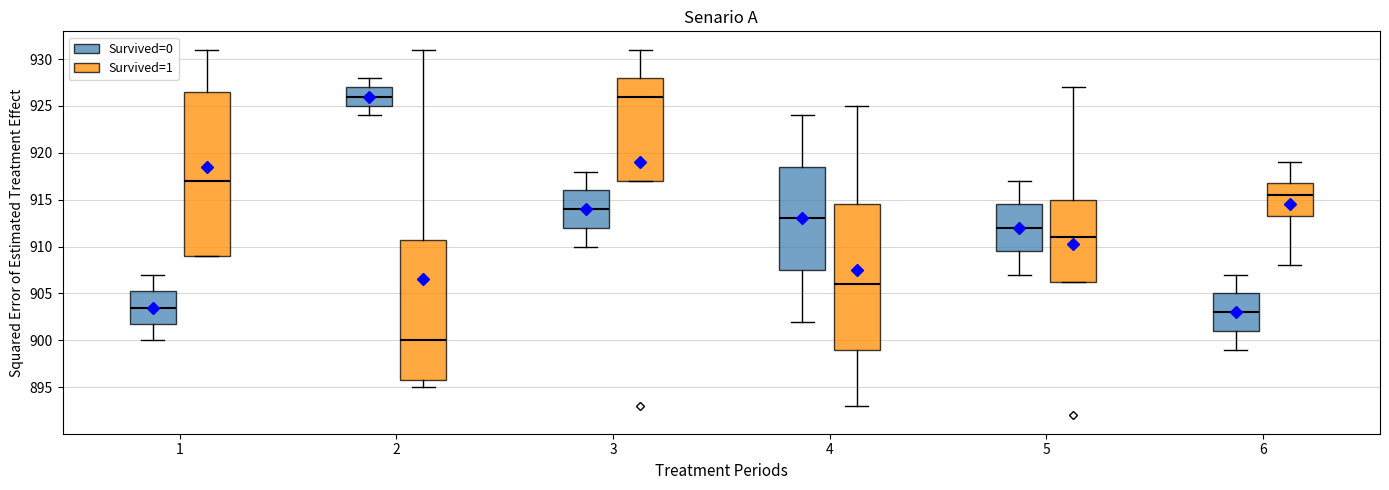

Where does the median line of the box for 4 (Survived=1) sit on the y-axis? The values are not printed on the chart, so give them approximately, as read against the axis.

906.0